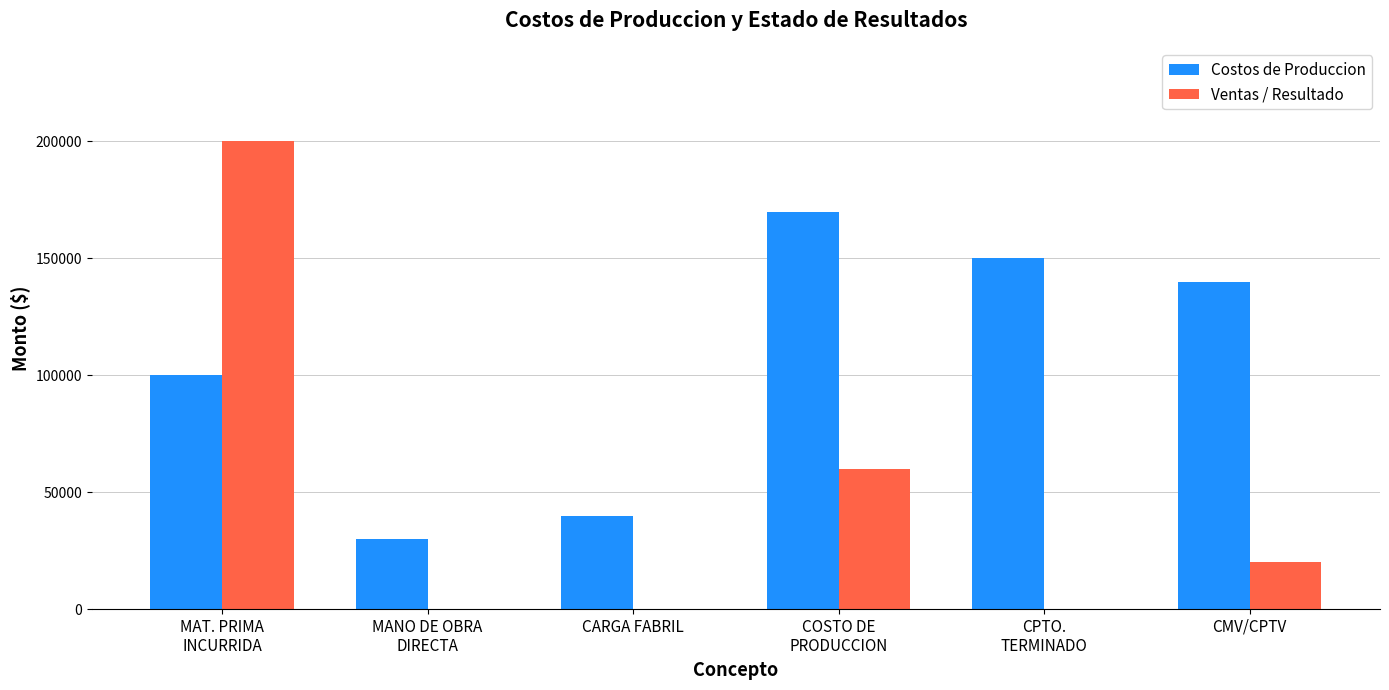

Where is Ventas / Resultado nearest to the value 100000?

COSTO DE
PRODUCCION